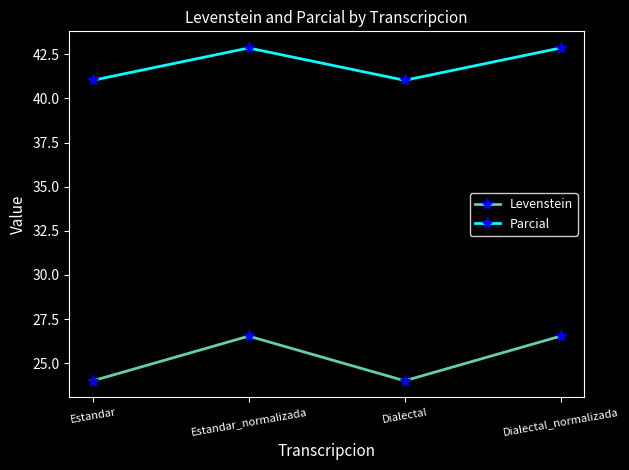

What is the label of the 1st point from the left?

Estandar